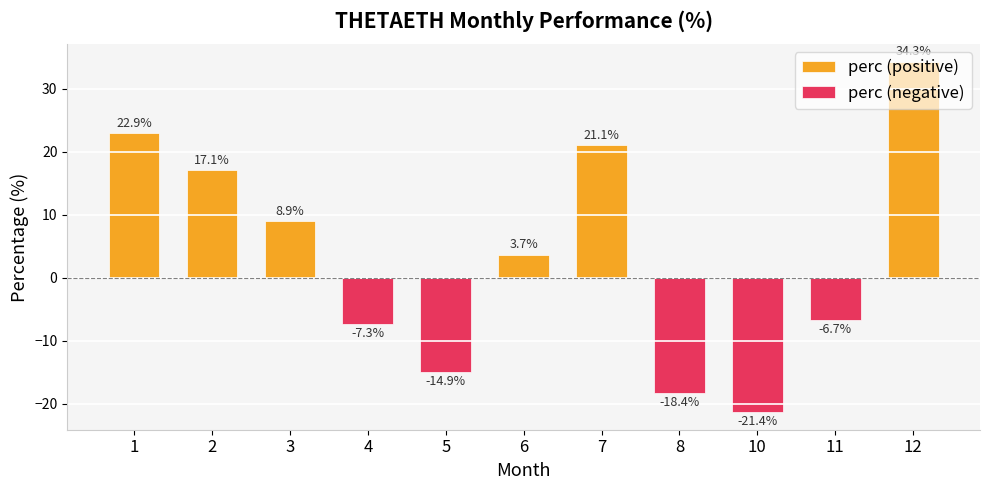

Between 1 and 4, which is larger?

1